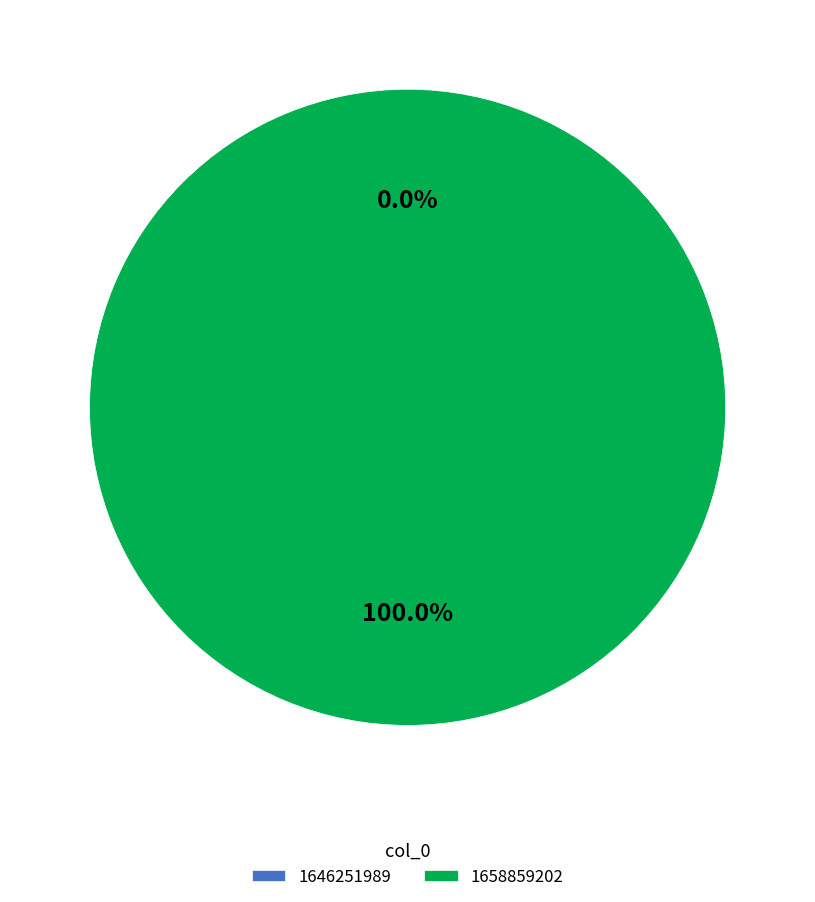

What is the total percentage of 1646251989 and 1658859202?

100.0%